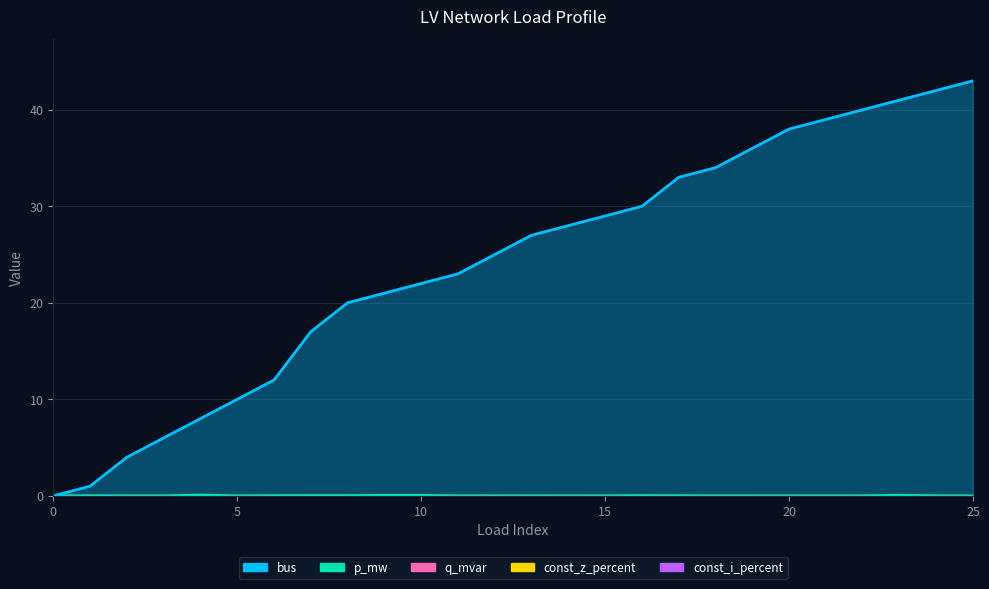

Is it true that q_mvar equals 0.0 at 17?

True